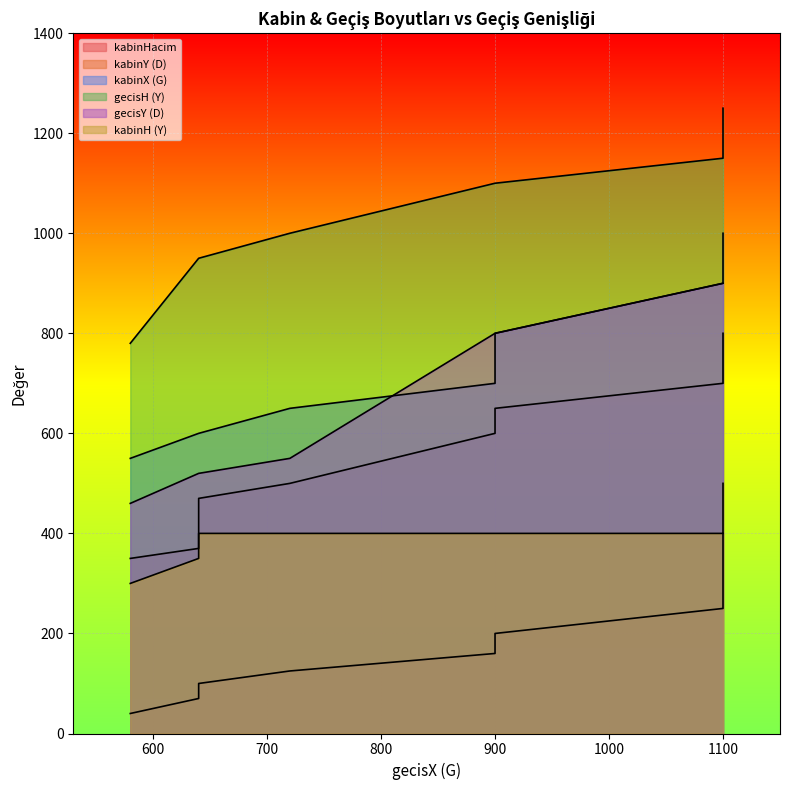

Is it true that kabinY (D) equals 546 at HT 70?

False